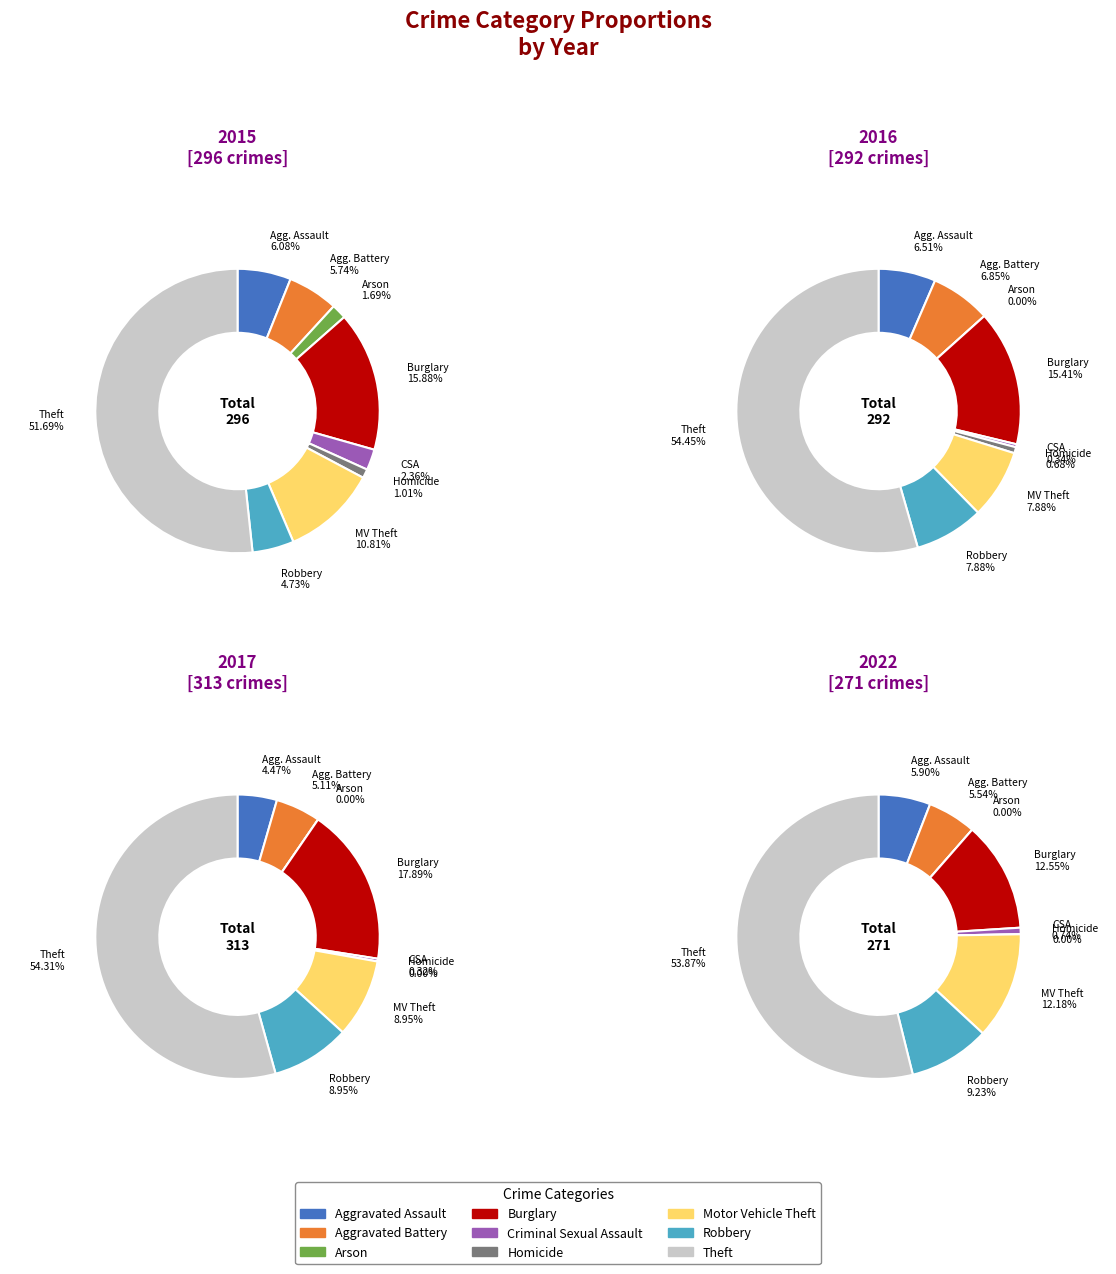

Rank the series at Aggravated Assault from lowest to highest value.

2017, 2022, 2015, 2016